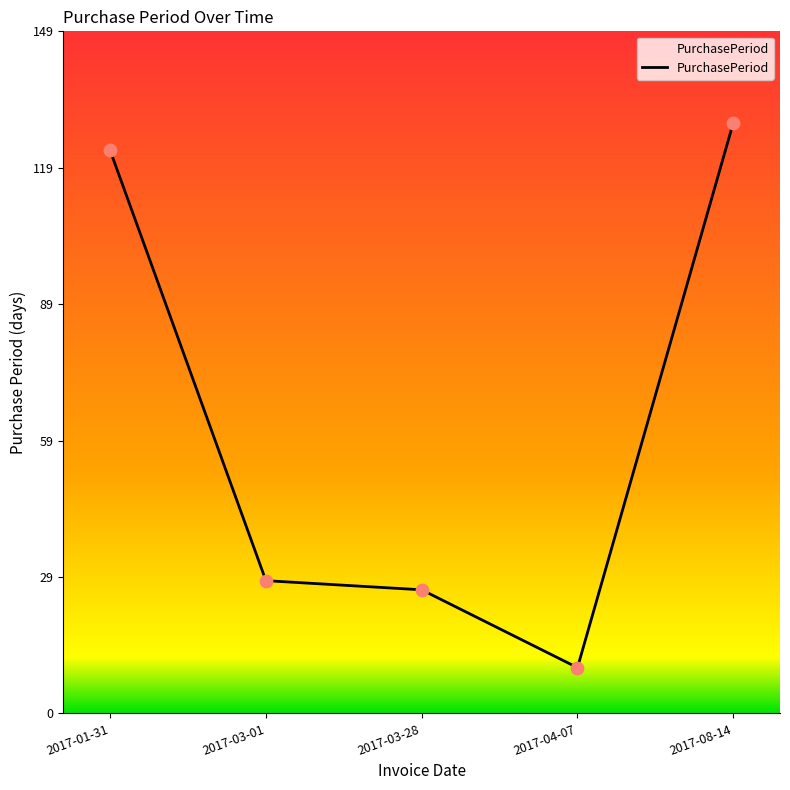

What is the ratio of the value at 2017-04-07 to the value at 2017-03-01?

0.3